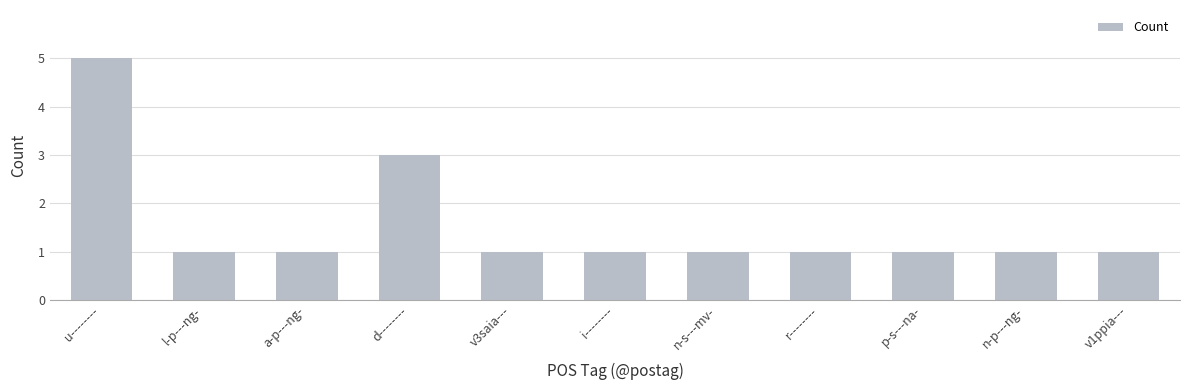

What is the sum of the values at a-p---ng- and n-p---ng-?

2